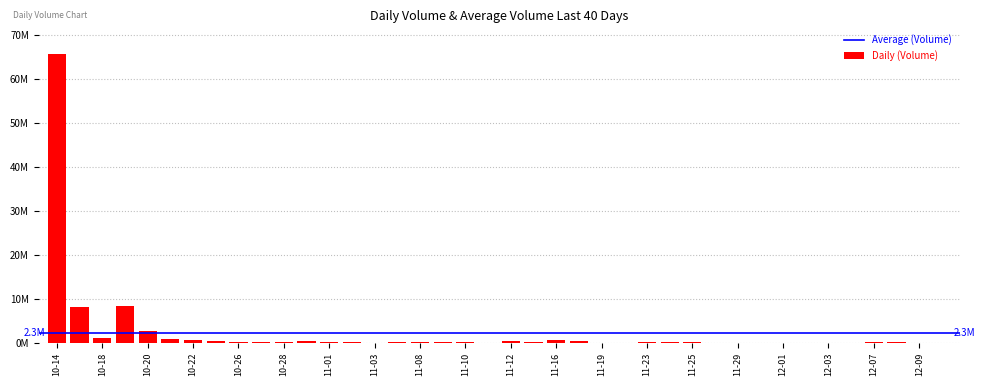

At which category does the chart reach its minimum across all series?

2010-12-10